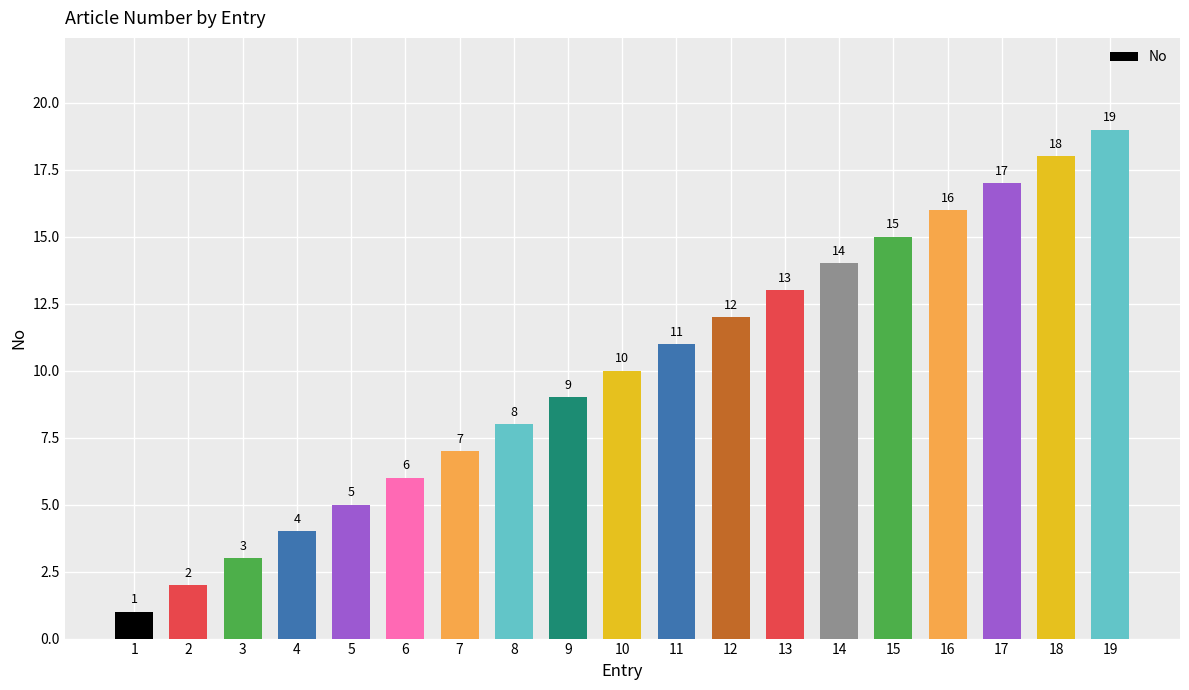

At which category does the chart reach its peak across all series?

19